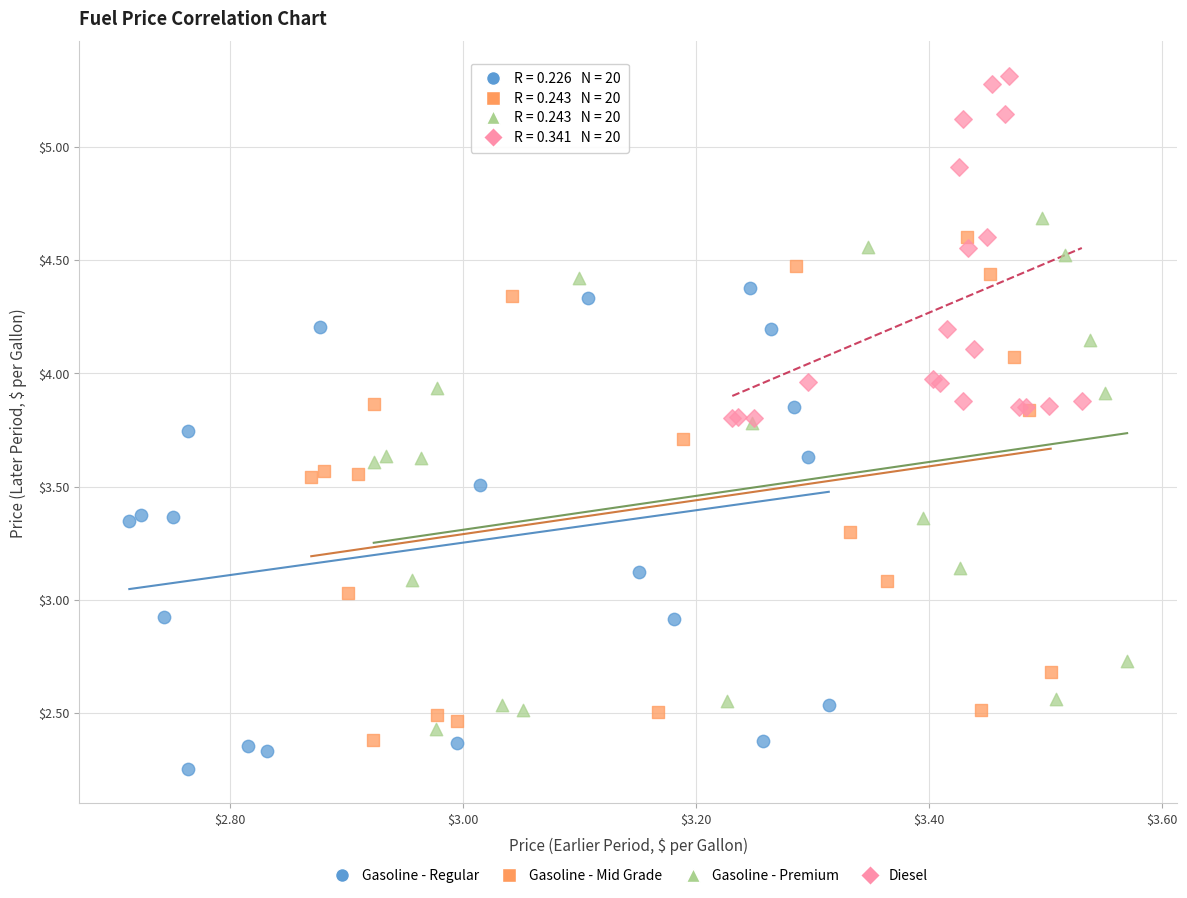

Which series contains the lowest Y value?

Gasoline - Regular